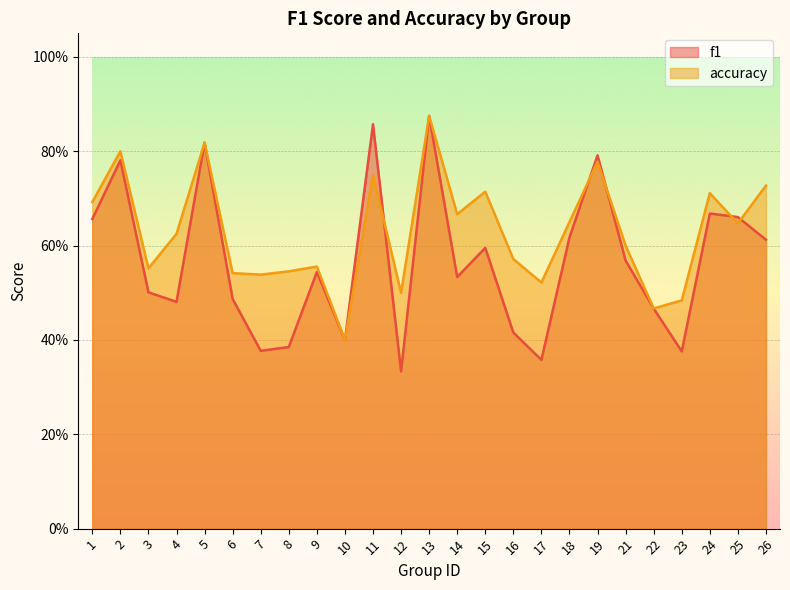

True or false: accuracy has a value of 0.1 at 7.

False